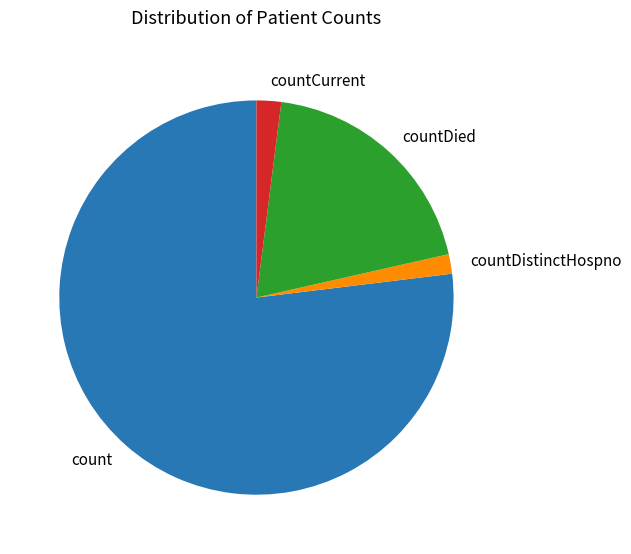

Which category has the biggest portion of the pie?

count